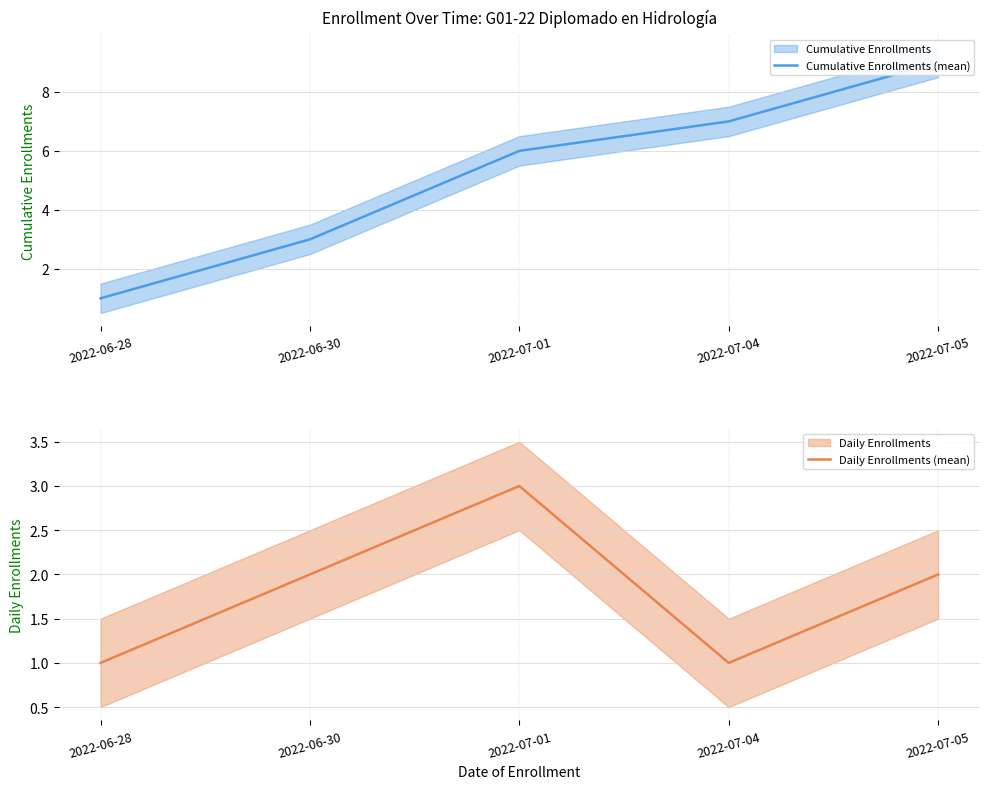

List the labels in order of Cumulative Enrollments (mean) value, smallest first.

2022-06-28, 2022-06-30, 2022-07-01, 2022-07-04, 2022-07-05